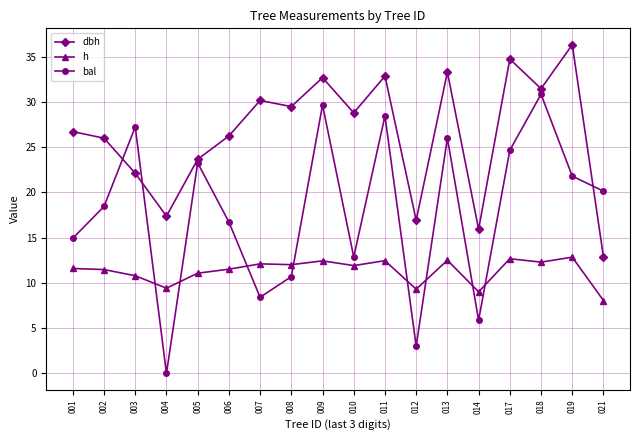

At 013, list the series in order from smallest to largest.

h, bal, dbh